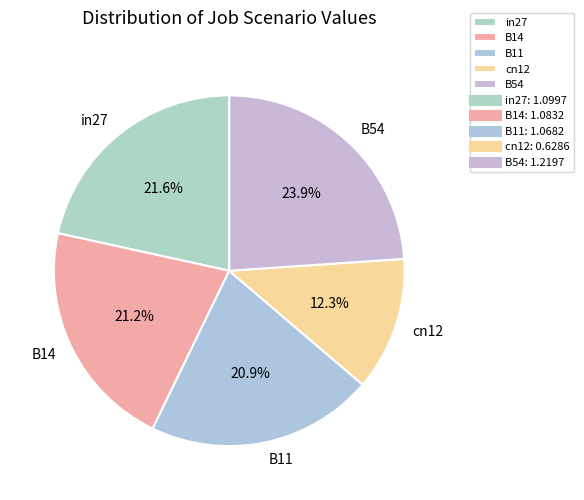

Is there any slice that represents more than half of the pie?

No